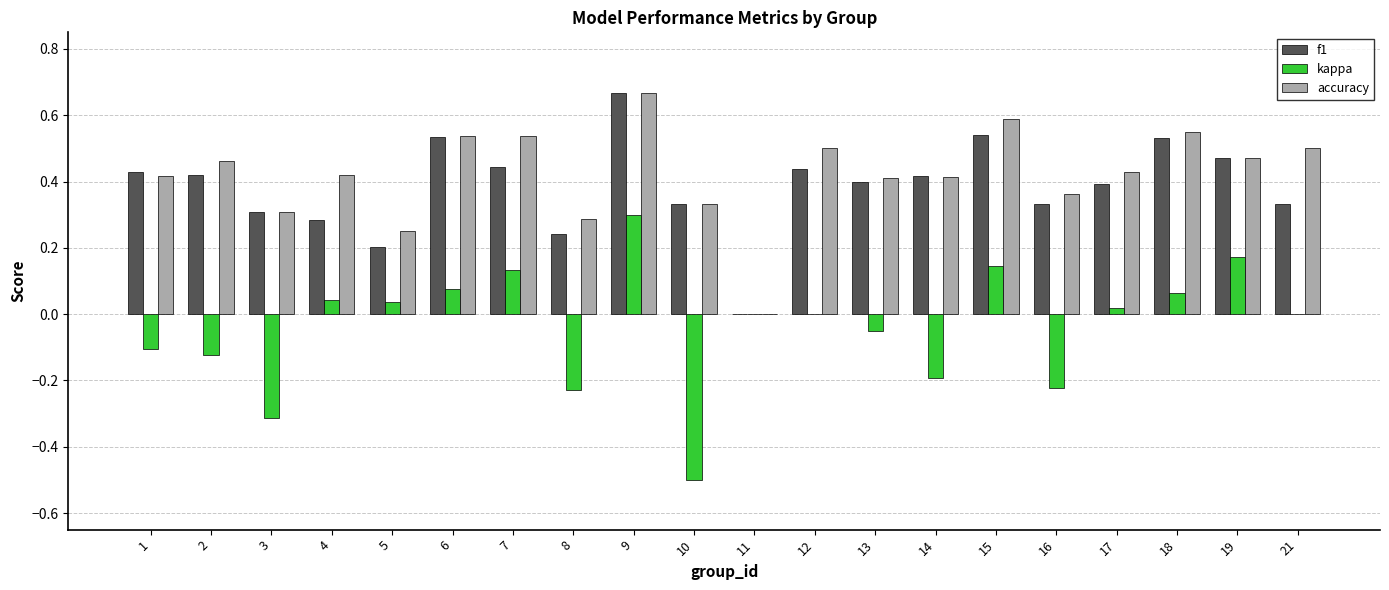

How many values in accuracy are above zero?

19